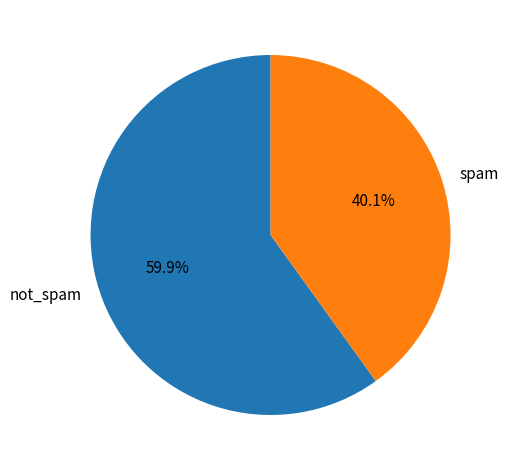

How much of the chart is everything except not_spam?

40.1%